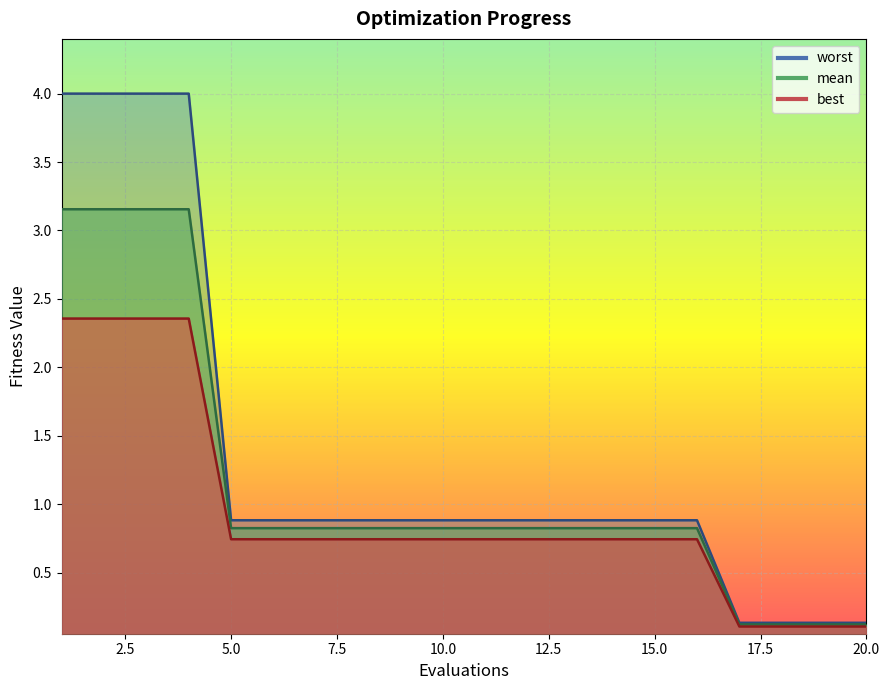

Count the number of data series in this chart.

3